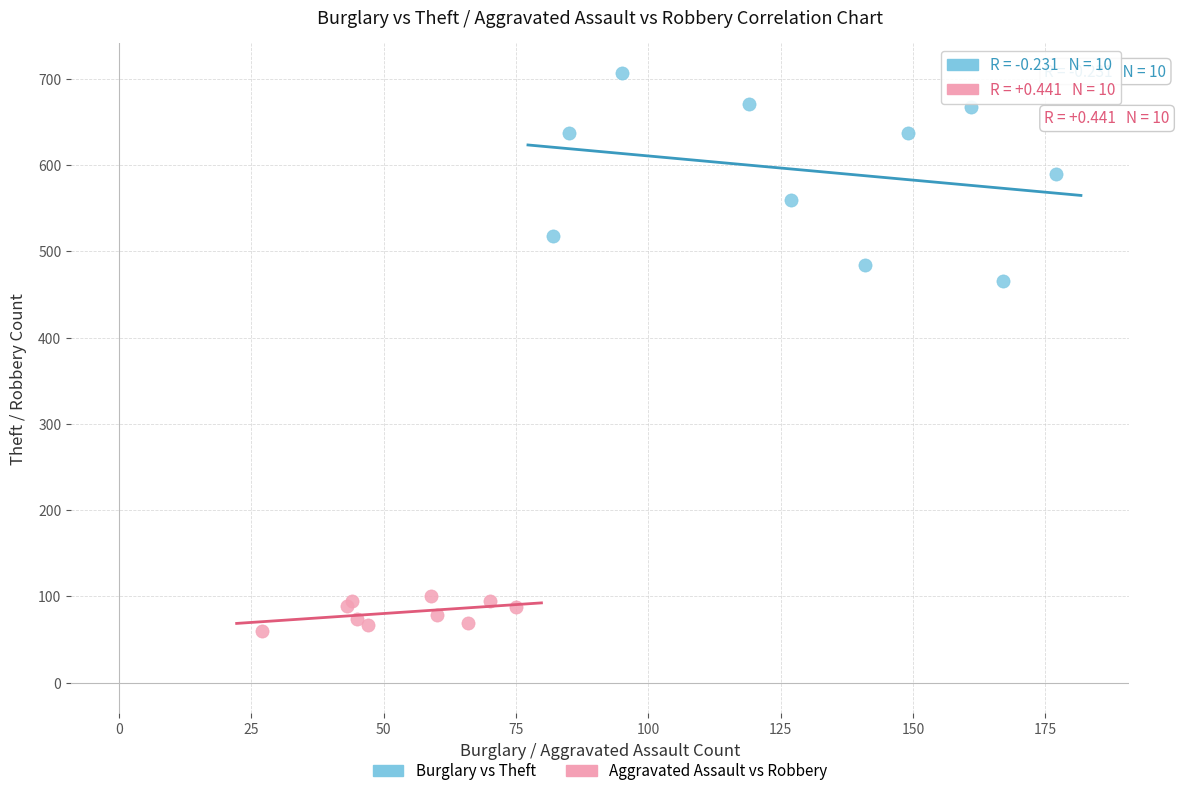

Which series contains the highest Y value?

Burglary vs Theft